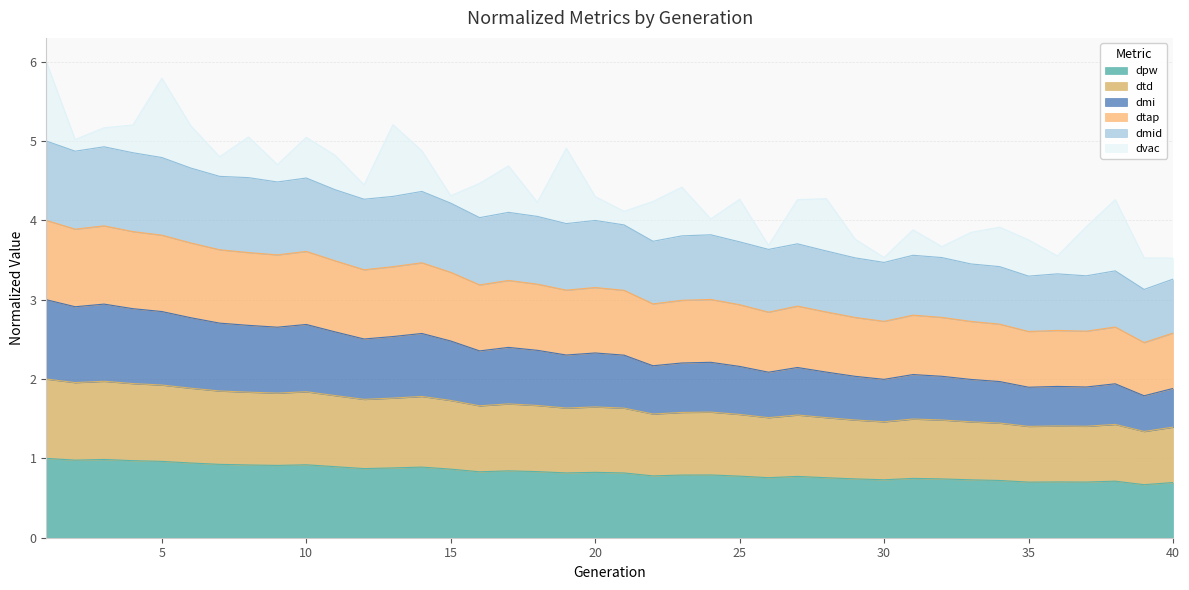

Where is dpw nearest to the value 0?

39